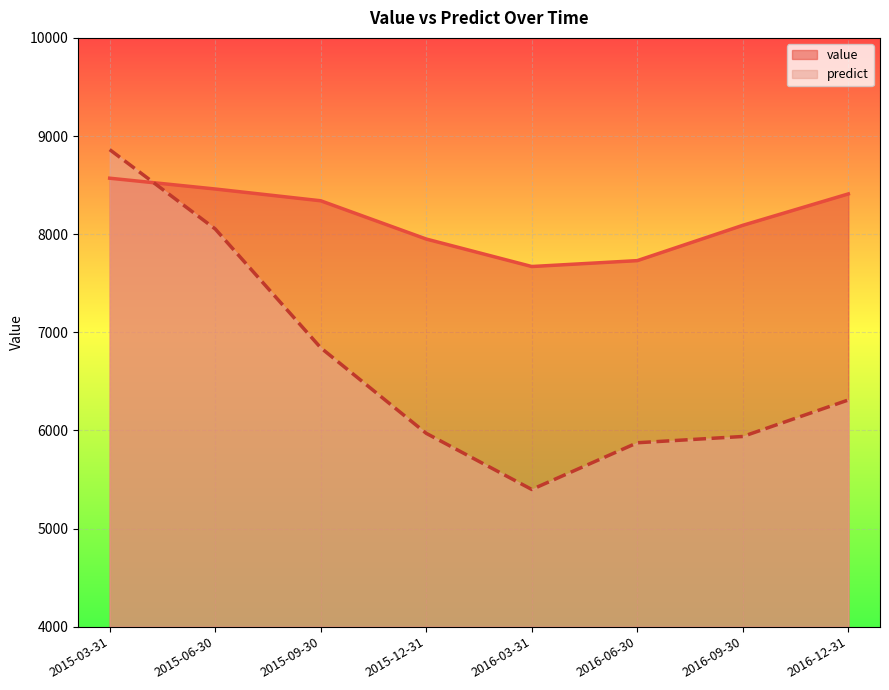

At which label does value reach its peak?

2015-03-31